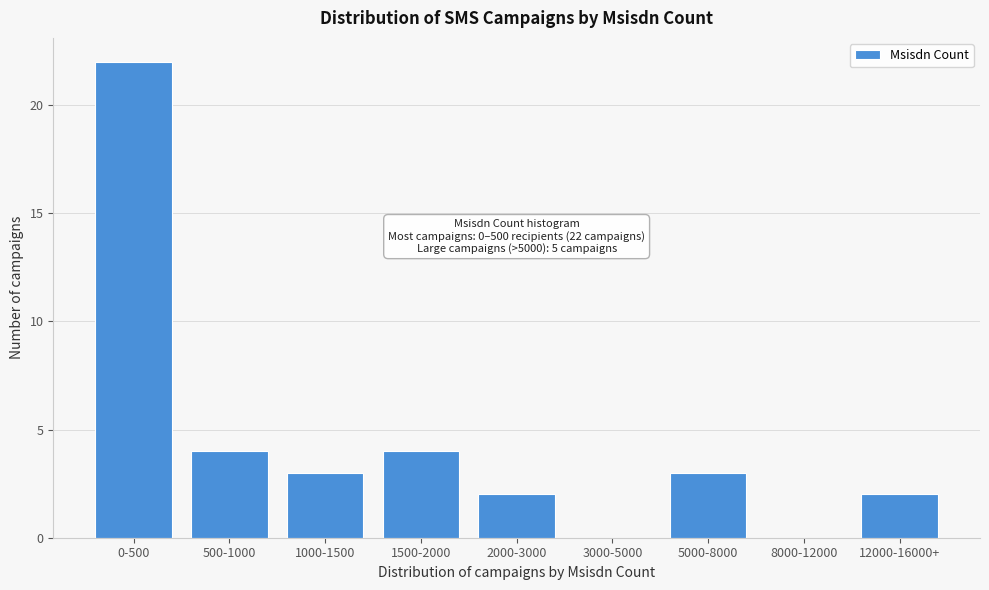

Reading left to right, extract all data points from this chart.

0-500=22	500-1000=4	1000-1500=3	1500-2000=4	2000-3000=2	3000-5000=0	5000-8000=3	8000-12000=0	12000-16000+=2